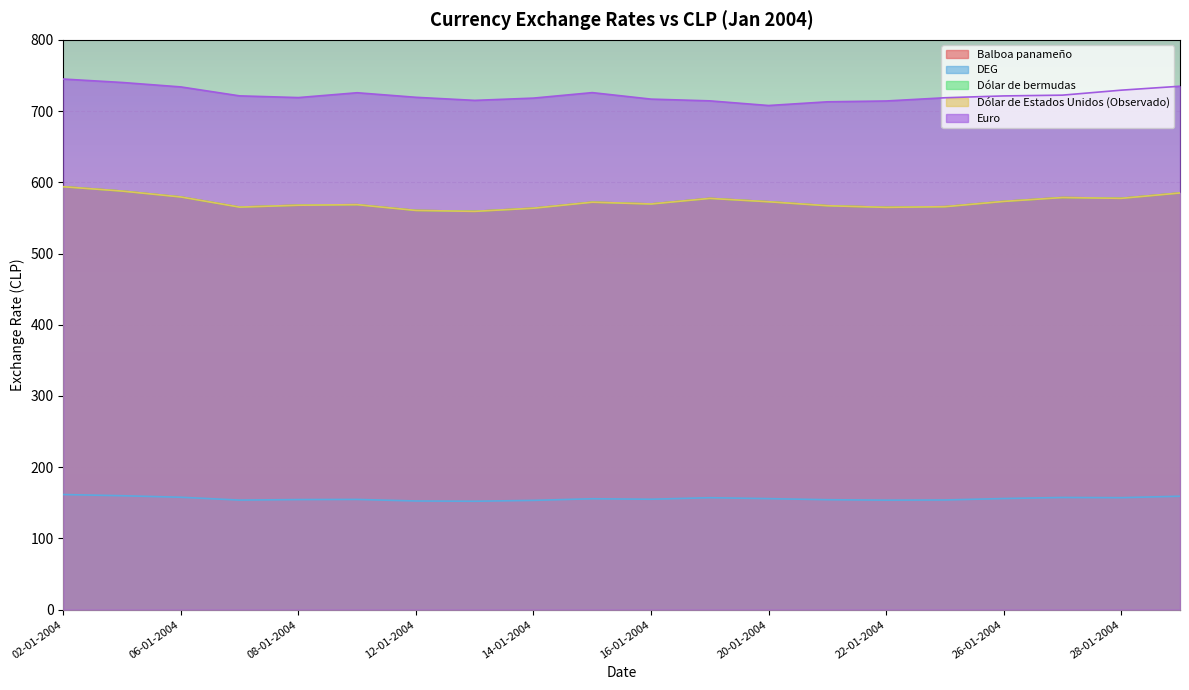

List the series in order of their peak value, highest first.

Euro, Balboa panameño, Dólar de bermudas, Dólar de Estados Unidos (Observado), DEG